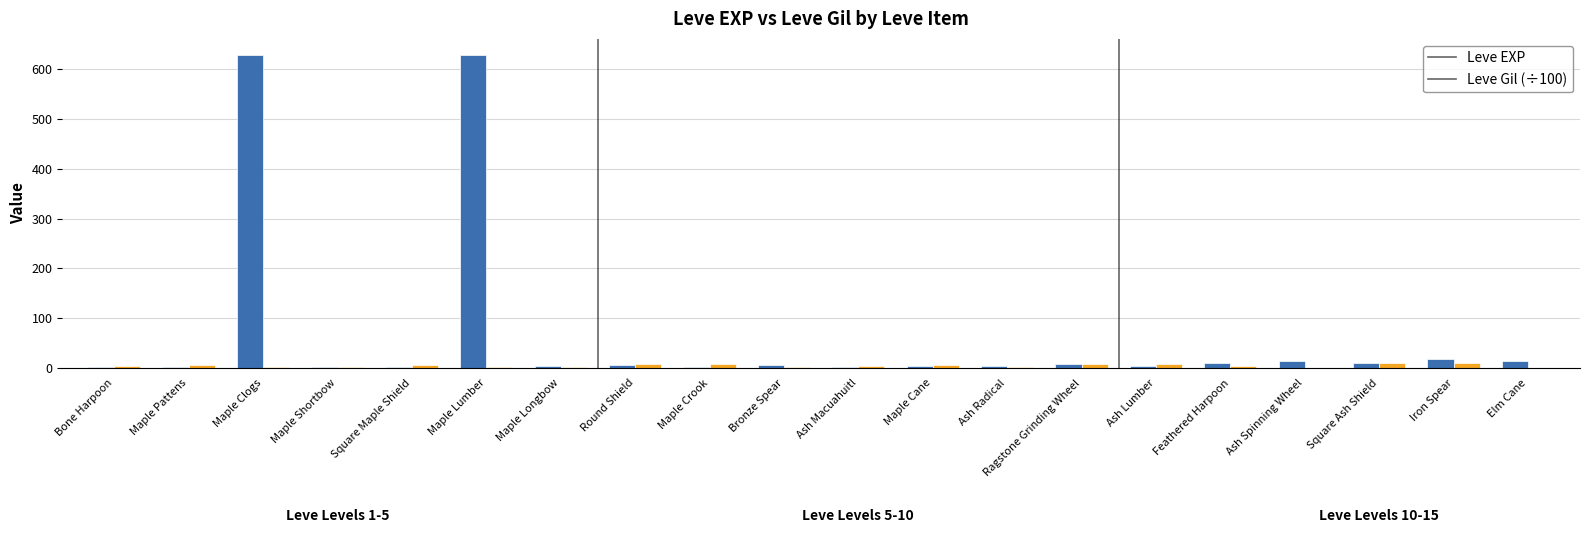

Which series has the largest total across all categories?

Leve EXP